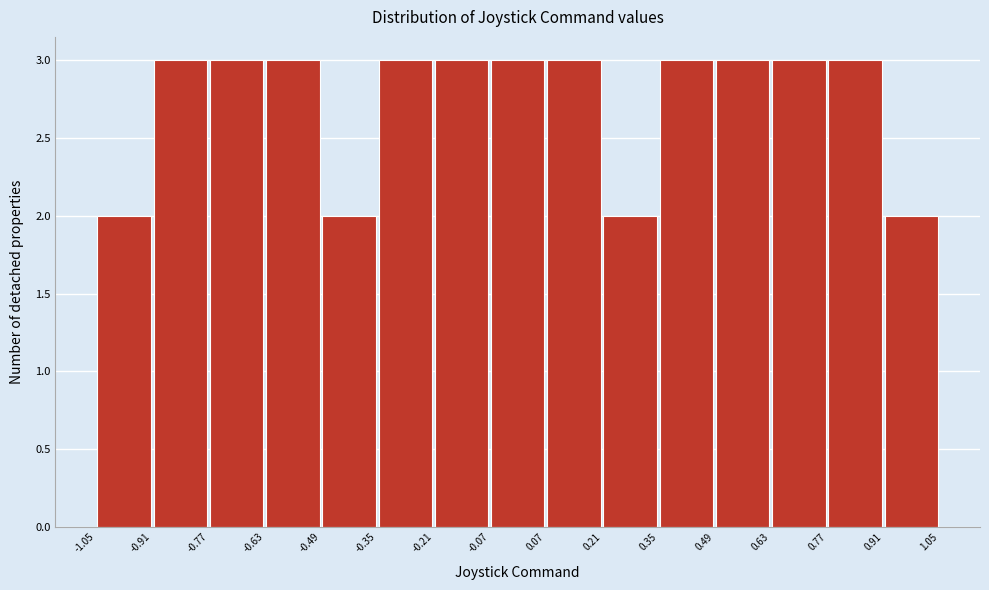

How tall is the bar that spans 0.63 to 0.77 on the x-axis? The values are not printed on the chart, so give them approximately, as read against the axis.

3